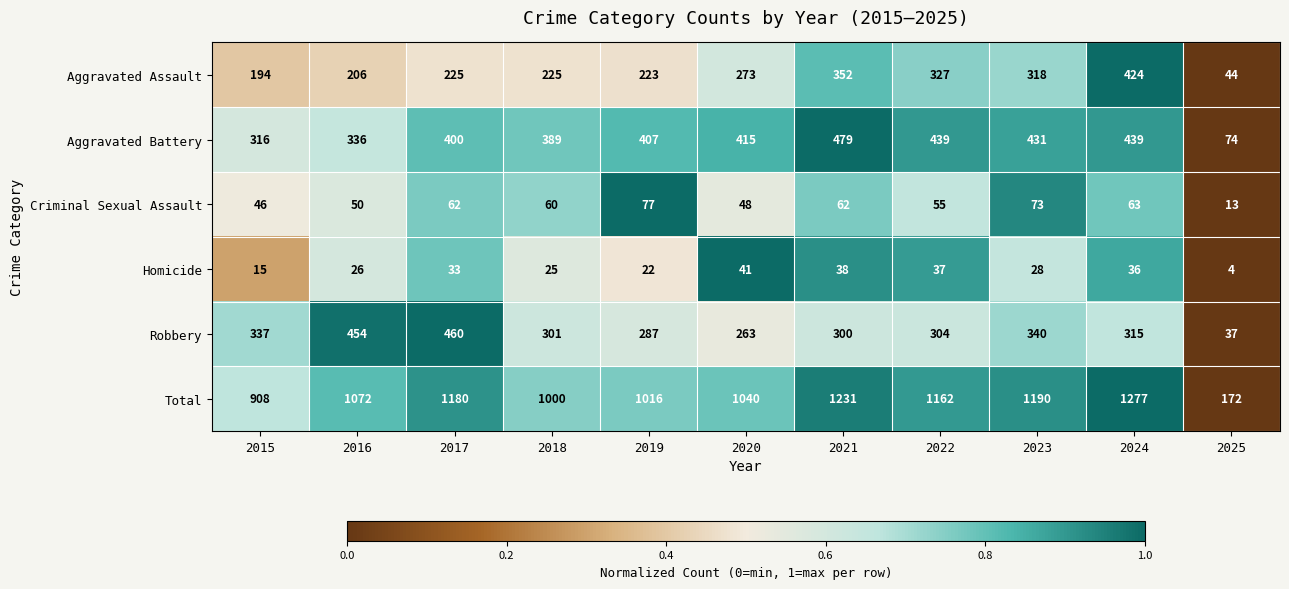

How many distinct data groups are displayed?

6